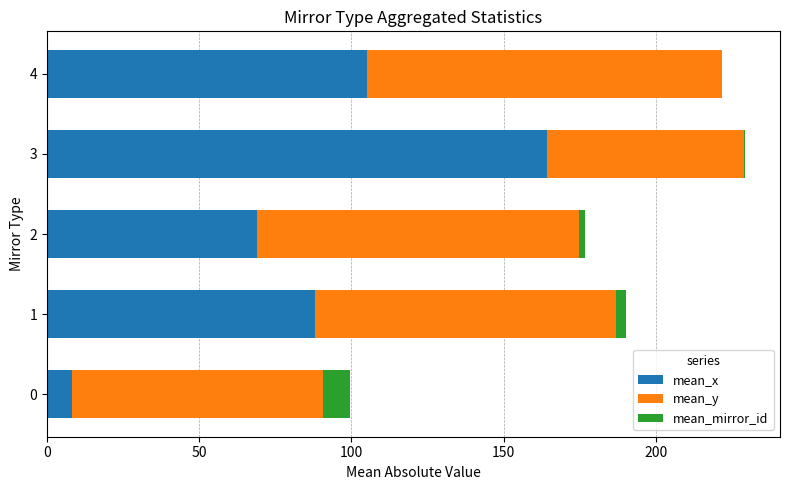

What is the total value across all series at 0?

99.4